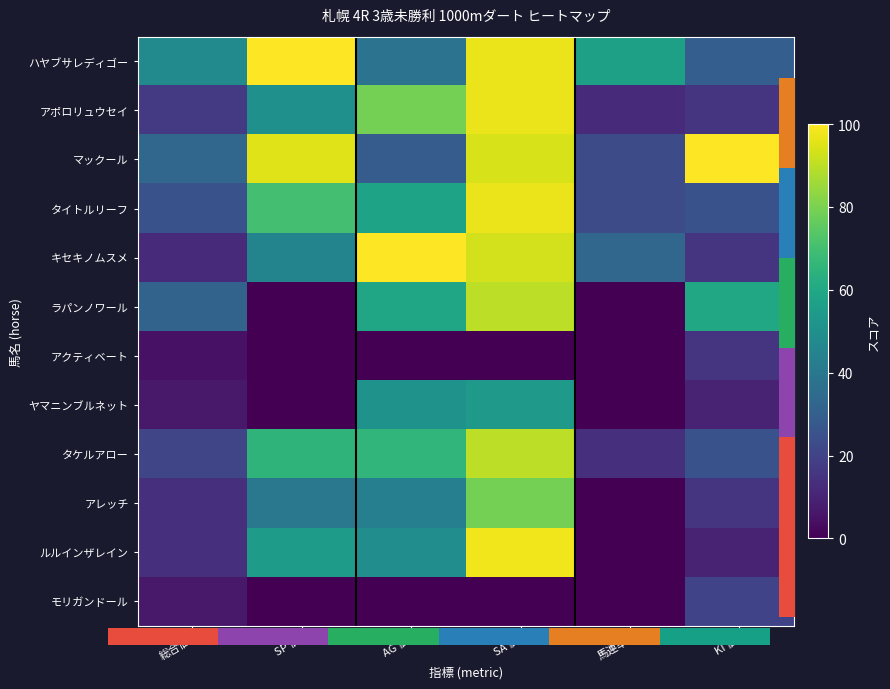

What is the average value of the タイトルリーフ series?

50